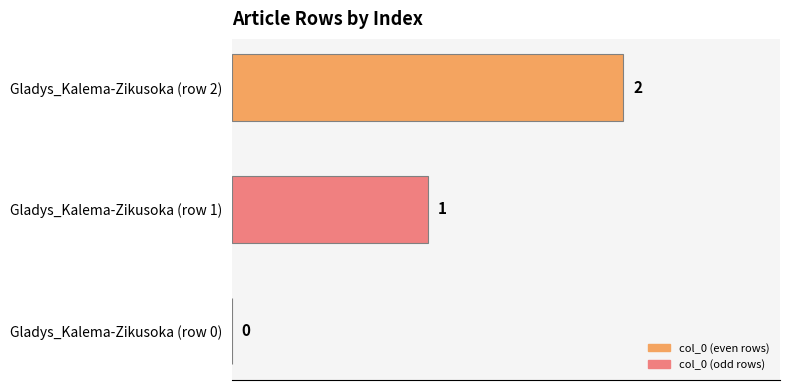

What is the sum of all values?

3